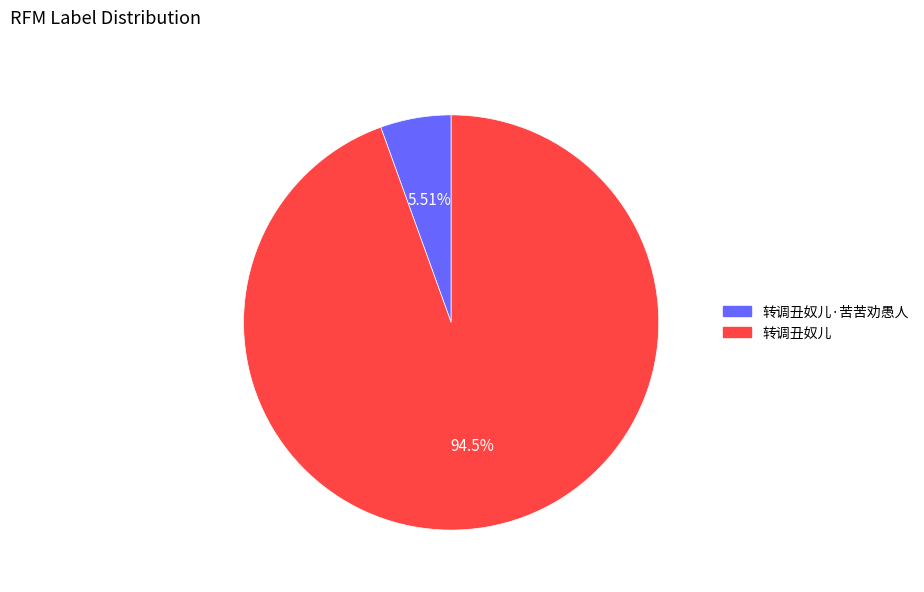

Is there any slice that represents more than half of the pie?

Yes